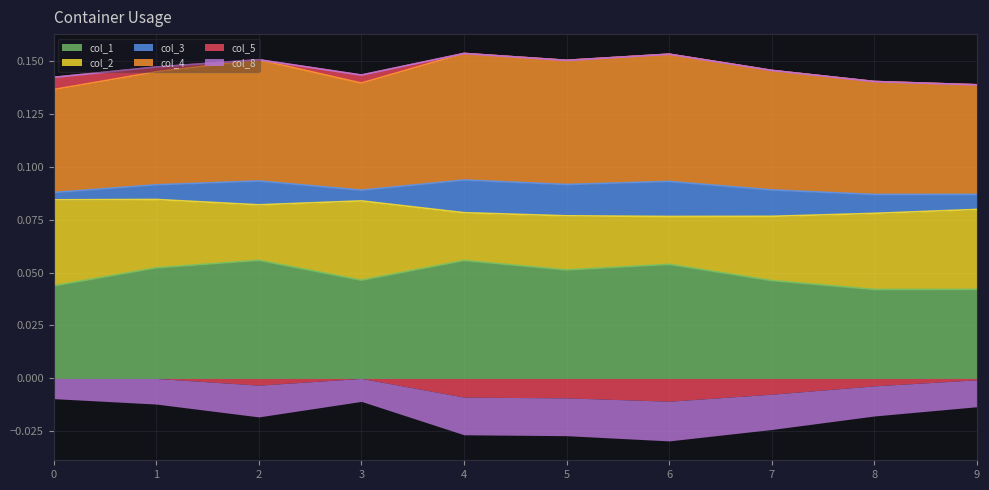

What is the total value across all series at 8?

0.1